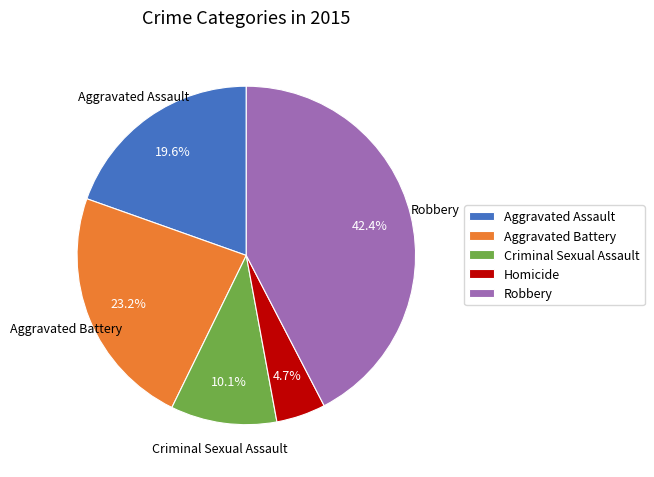

How many slices are in this pie chart?

5